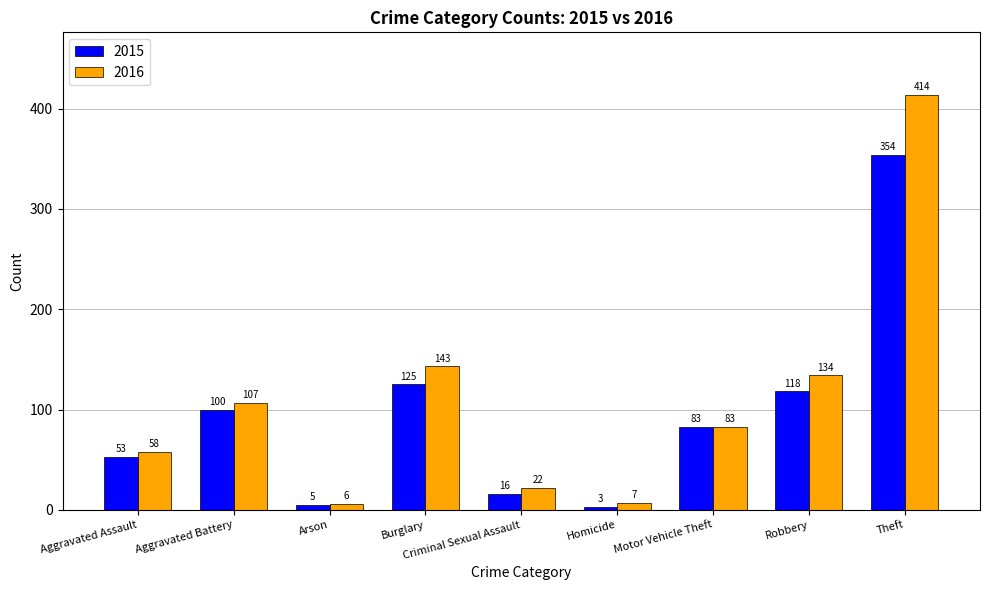

What is the label of the 7th bar from the left?

Motor Vehicle Theft